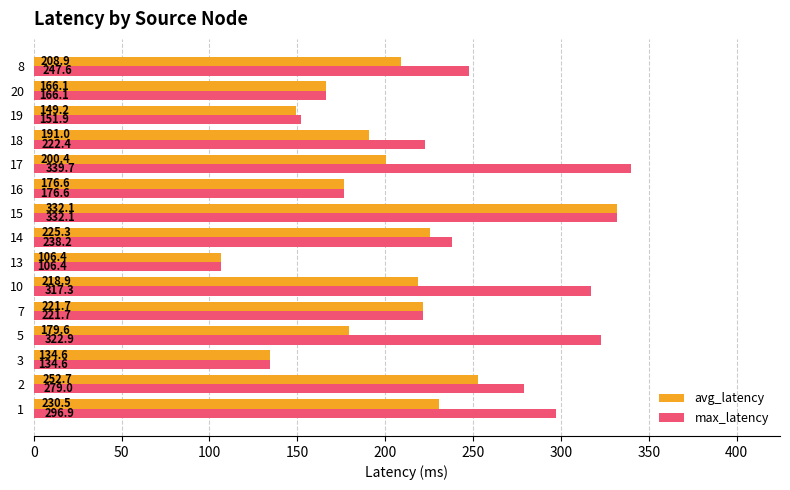

List the labels in order of avg_latency value, smallest first.

13, 3, 19, 20, 16, 5, 18, 17, 8, 10, 7, 14, 1, 2, 15